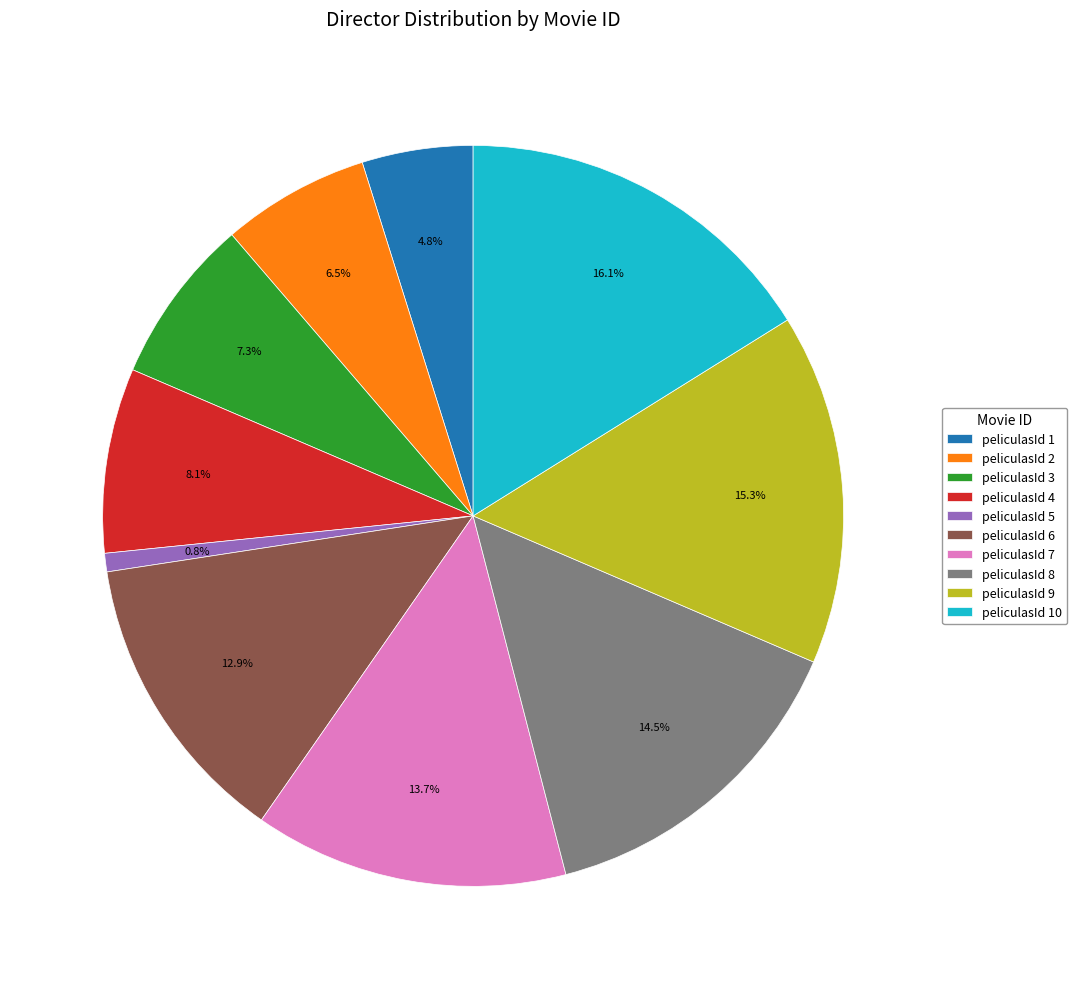

How many slices are in this pie chart?

10